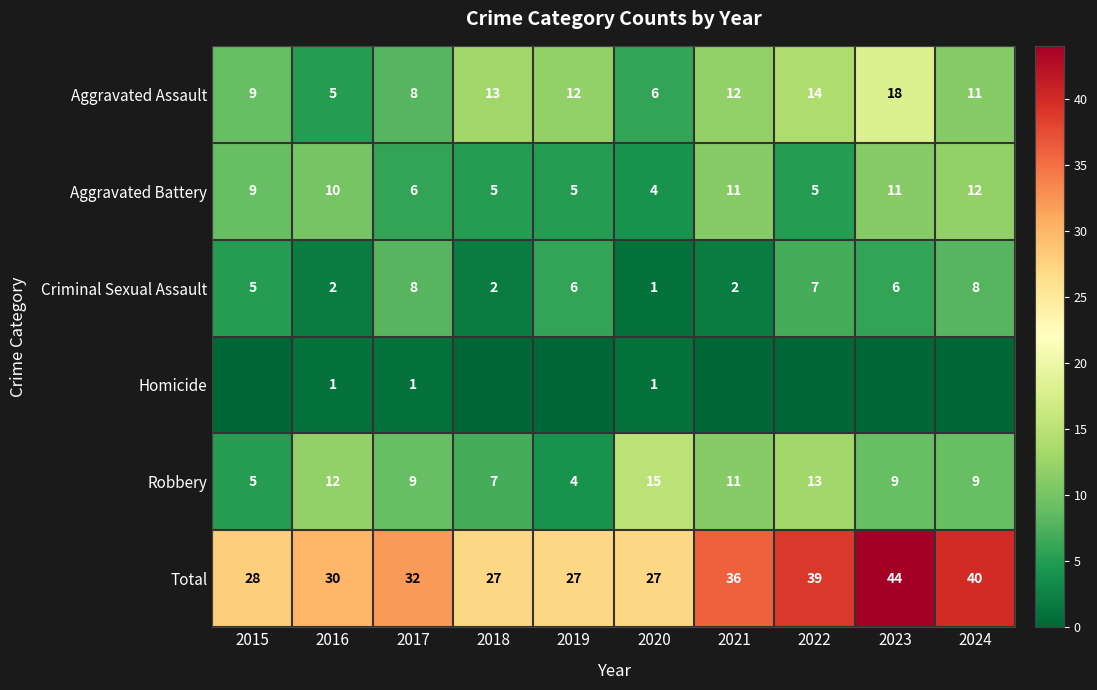

Is the value of Aggravated Battery at 2017 greater than the value of Aggravated Assault at 2022?

No